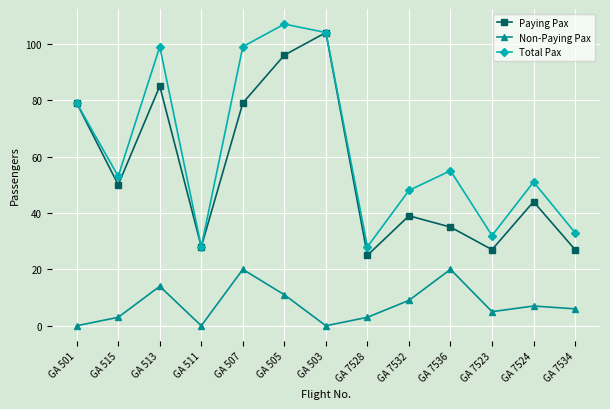

Which series changed the most between GA 7532 and GA 7536?

Non-Paying Pax